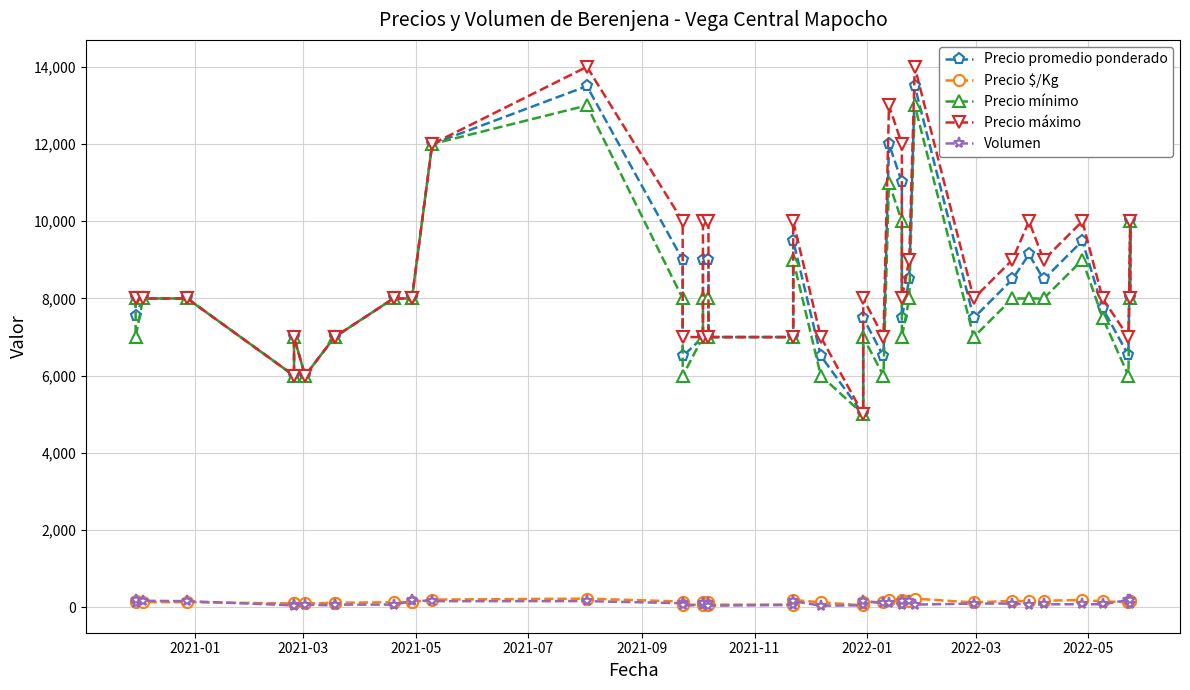

Is the value of Precio promedio ponderado at 2021-11 greater than the value of Precio máximo at 25?

No